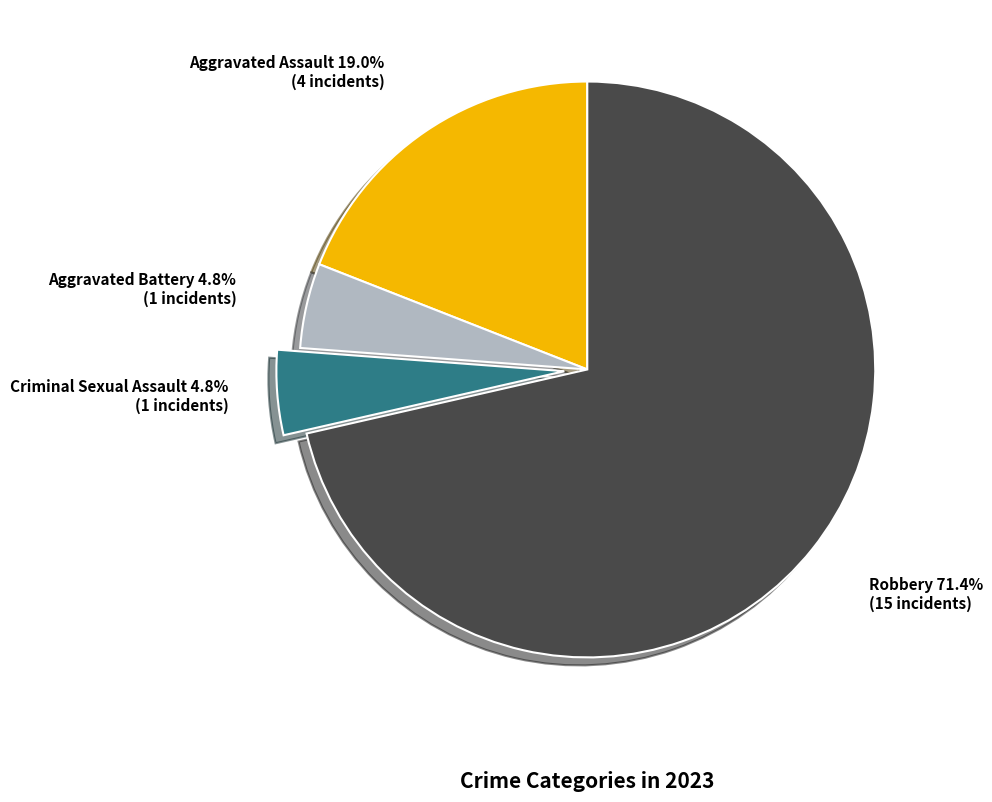

Does any single category account for the majority?

Yes